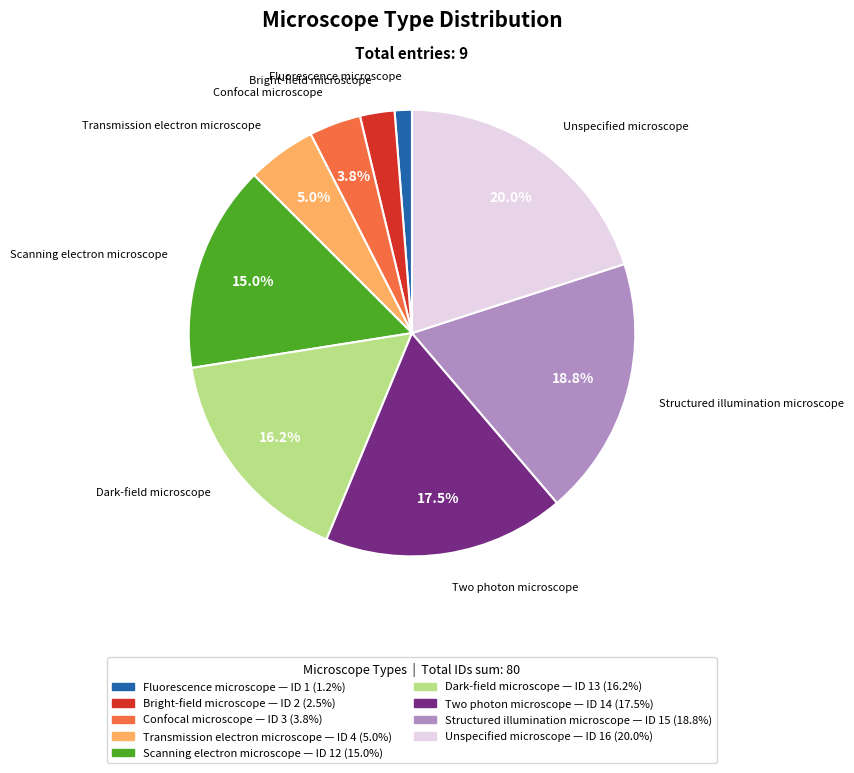

To the nearest percent, what is the difference between the largest and smallest slice percentages?

19%